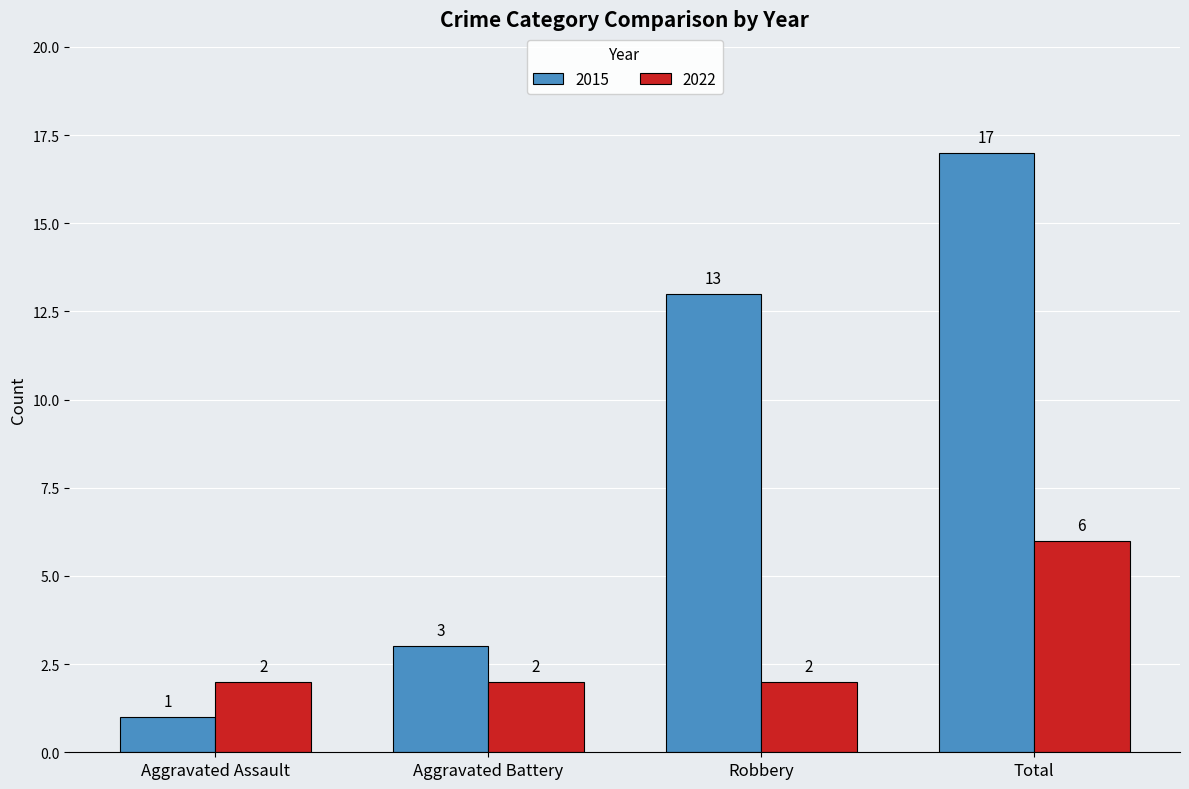

What is the sum of all 2015 values?

34